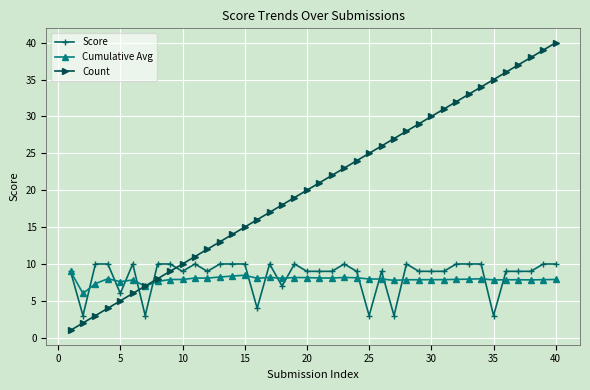

What is the smallest value displayed?

1.0